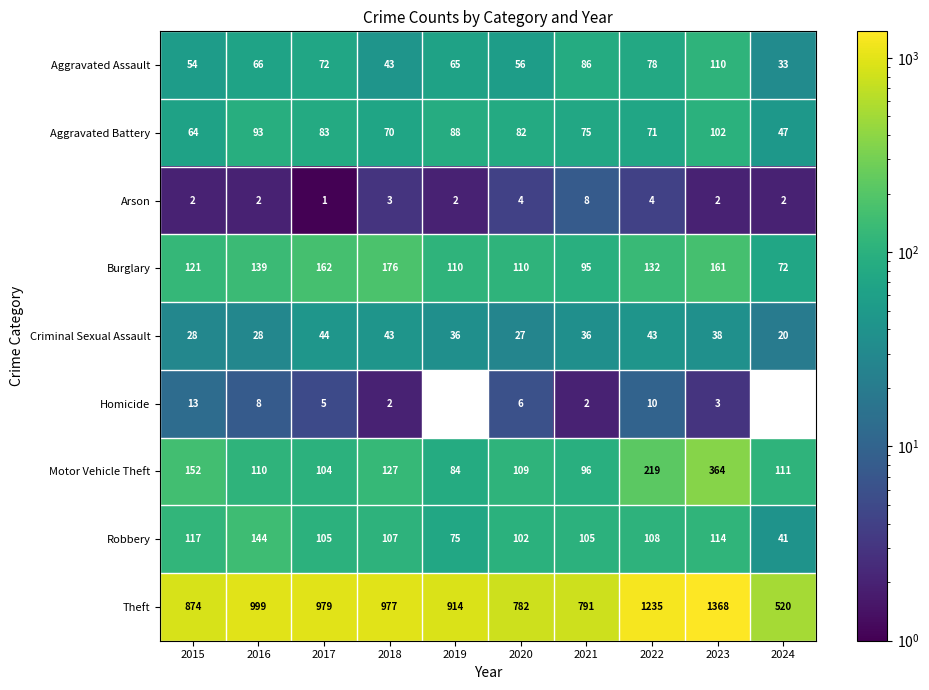

List the labels in order of Theft value, smallest first.

2024, 2020, 2021, 2015, 2019, 2018, 2017, 2016, 2022, 2023